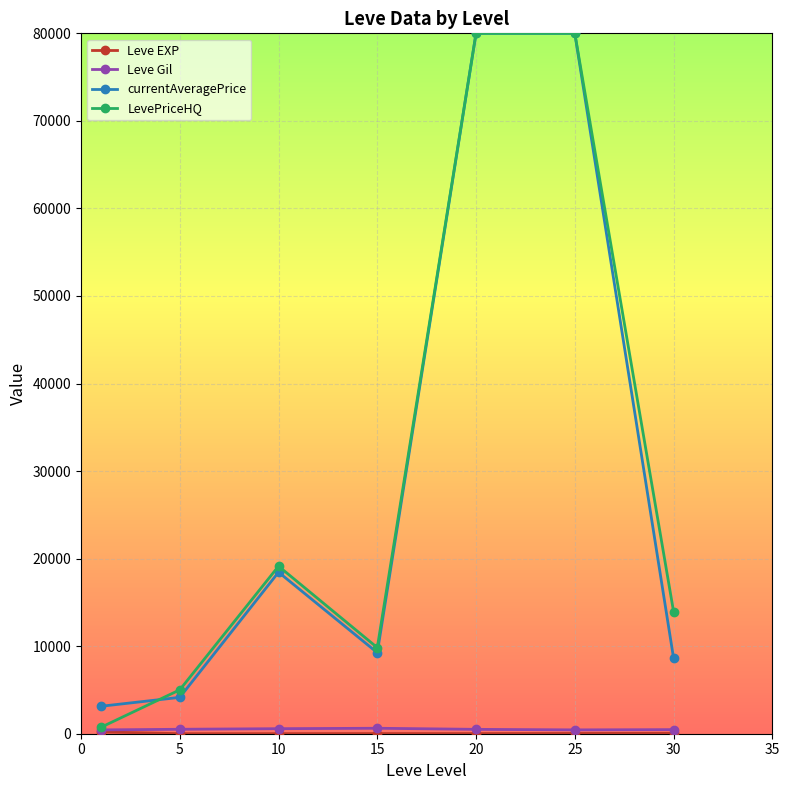

True or false: currentAveragePrice has more than 2 interior local peaks.

False